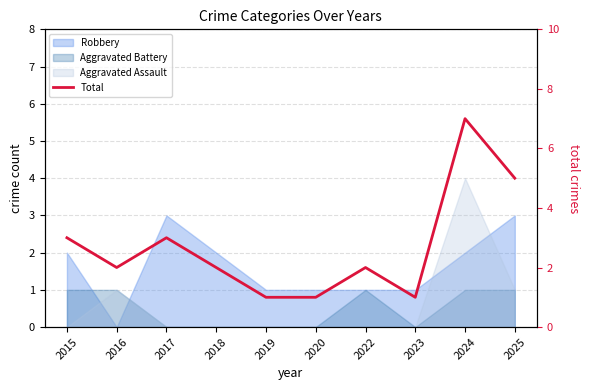

At which label is the value closest to 4?

2015